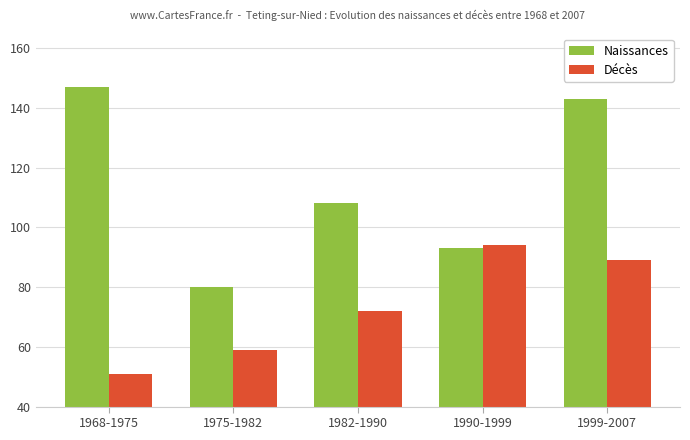

At 1982-1990, list the series in order from smallest to largest.

Décès, Naissances